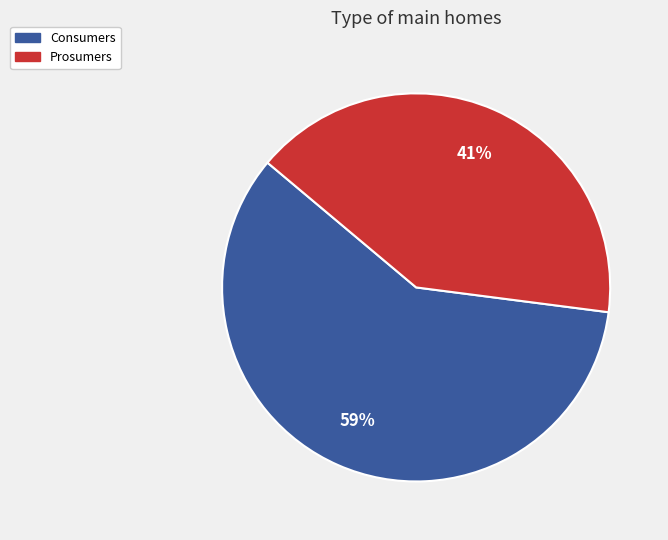

How many segments does this pie chart have?

2